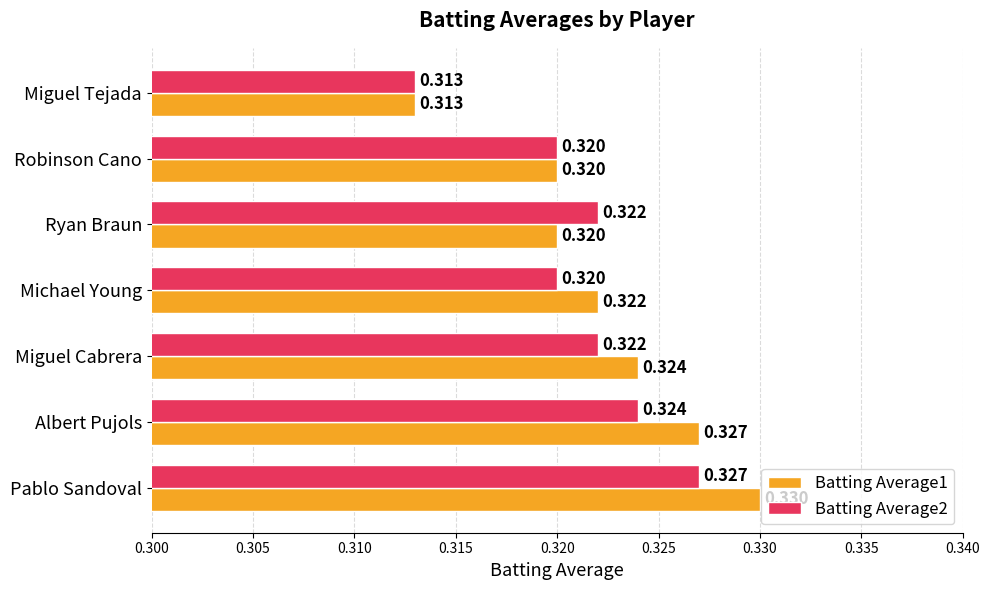

At which label does Batting Average1 reach its minimum?

Miguel Tejada